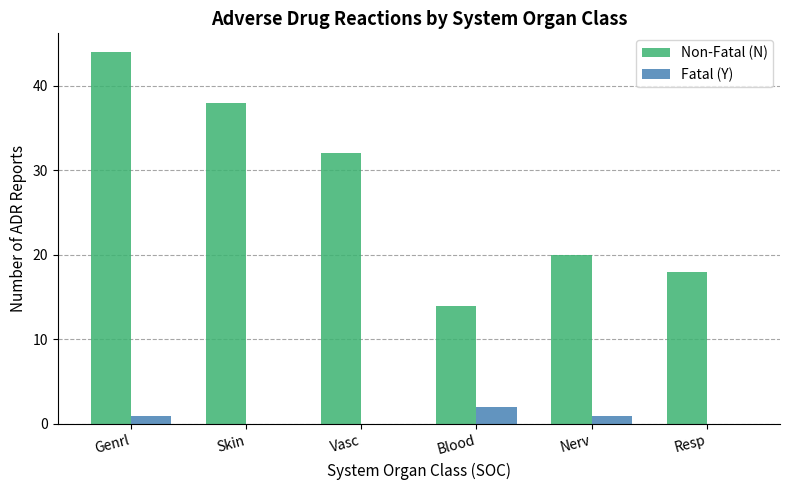

What is the average value of the Fatal (Y) series?

1